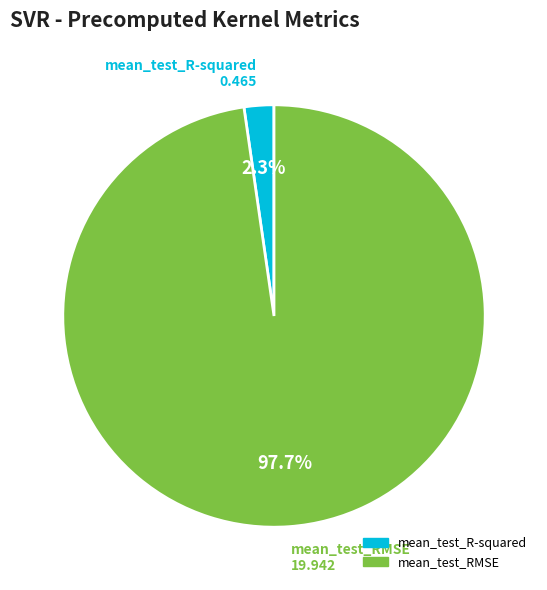

What portion of the pie excludes mean_test_R-squared?

97.7%